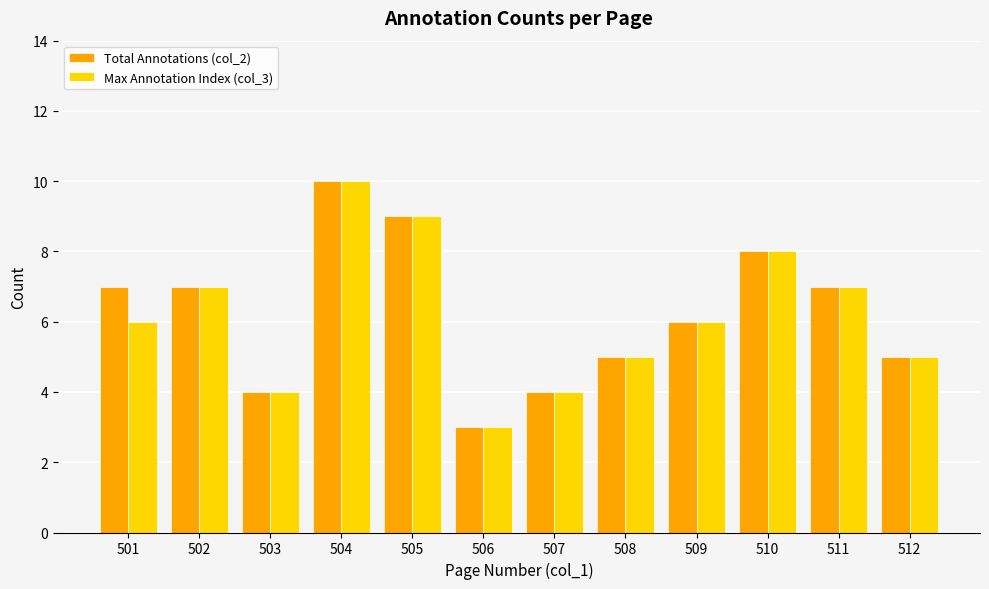

What is the greatest value displayed?

10